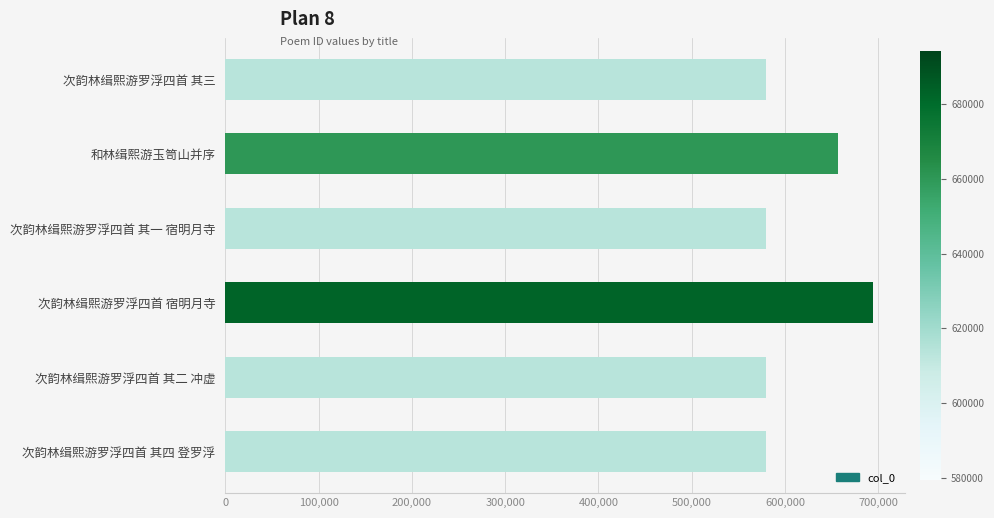

Approximately how many times larger is the value at 次韵林缉熙游罗浮四首 其四 登罗浮 compared to 次韵林缉熙游罗浮四首 其二 冲虚?

1.0